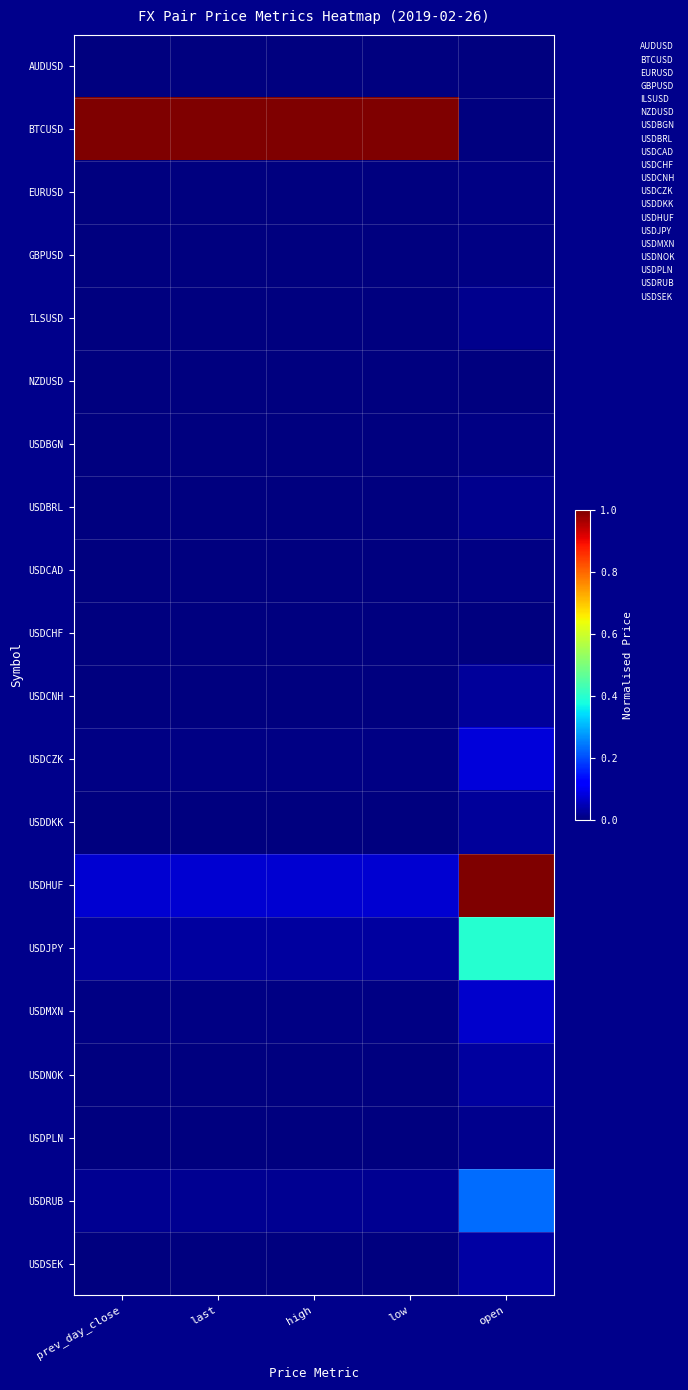

How many series are shown in this chart?

20